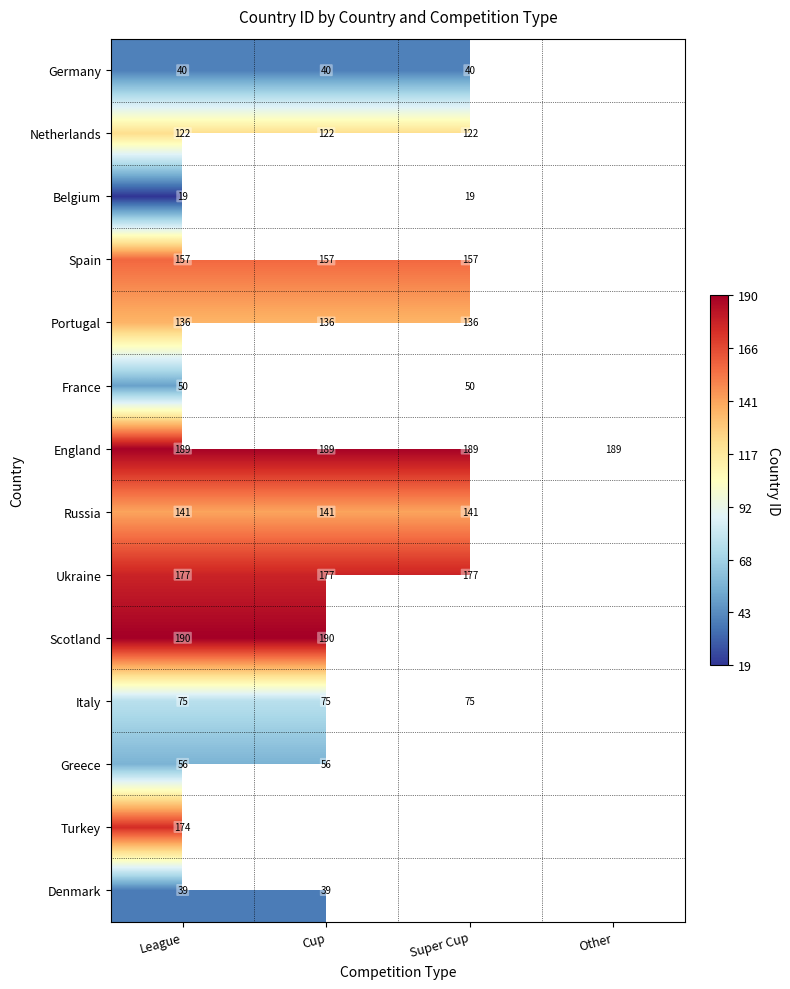

Is it true that Denmark equals 70.1 at League?

False